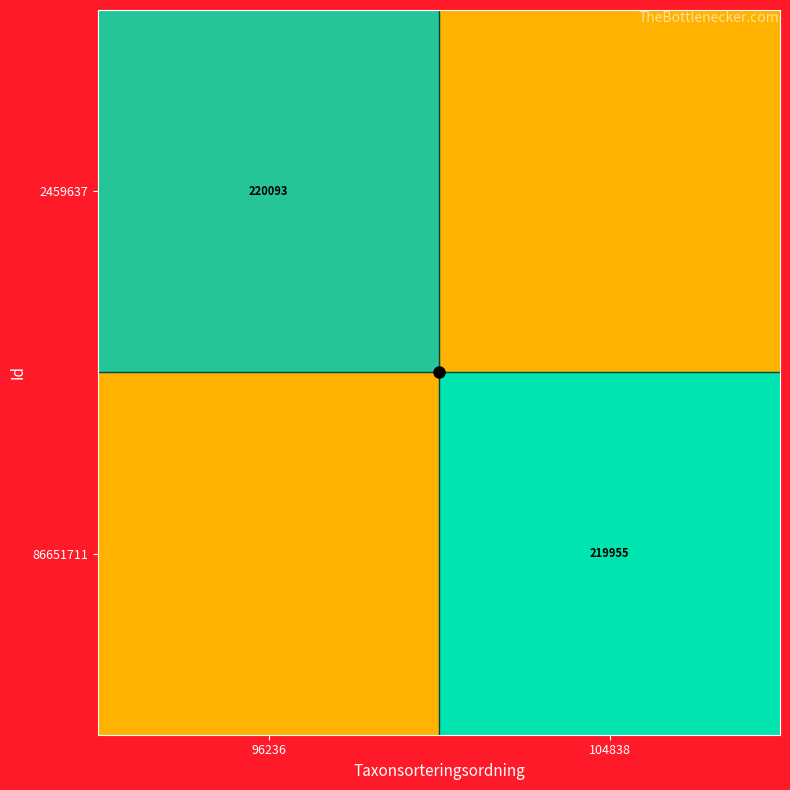

The value of 2459637 at 96236 is 44575.0. True or false?

False